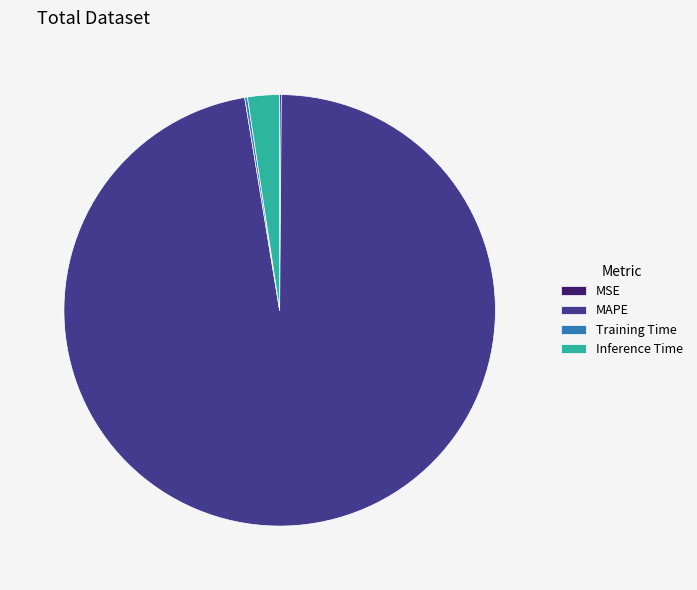

Which slice is the largest?

MAPE